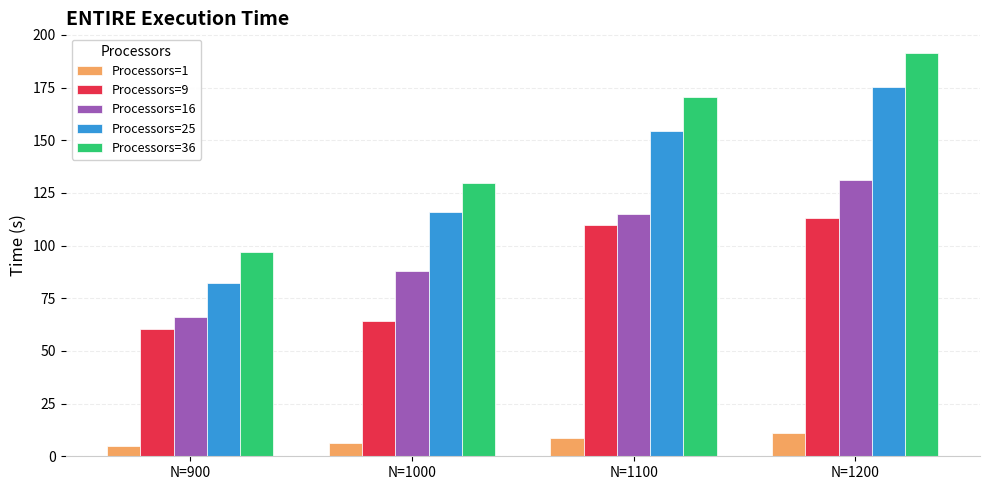

What are all the series names shown in the legend?

Processors=1, Processors=9, Processors=16, Processors=25, Processors=36